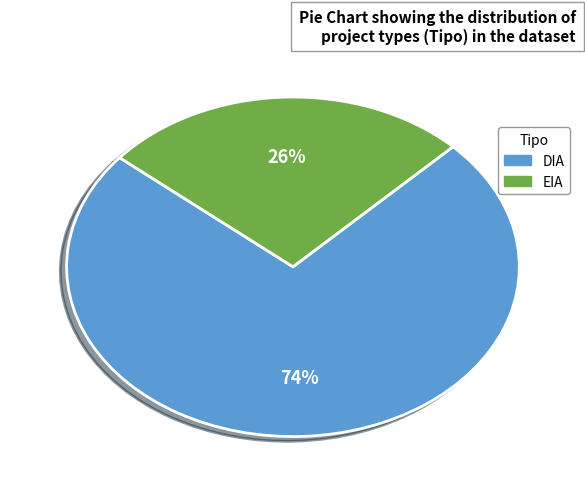

Is it true that DIA is 74% of the pie?

True